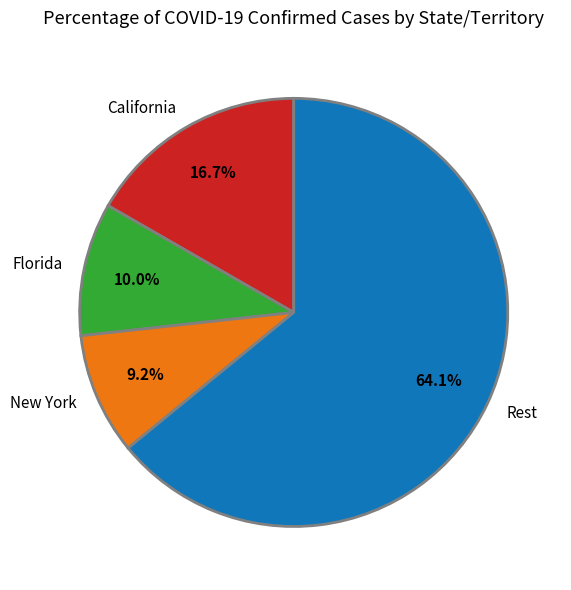

Which slice is the largest?

Rest